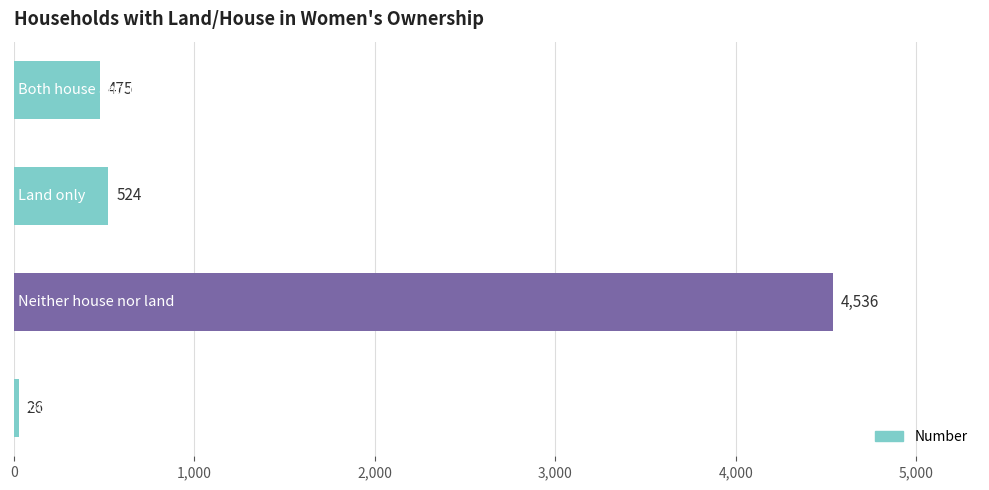

Reading bottom to top, transcribe all the data shown in this chart.

26	4536	524	475